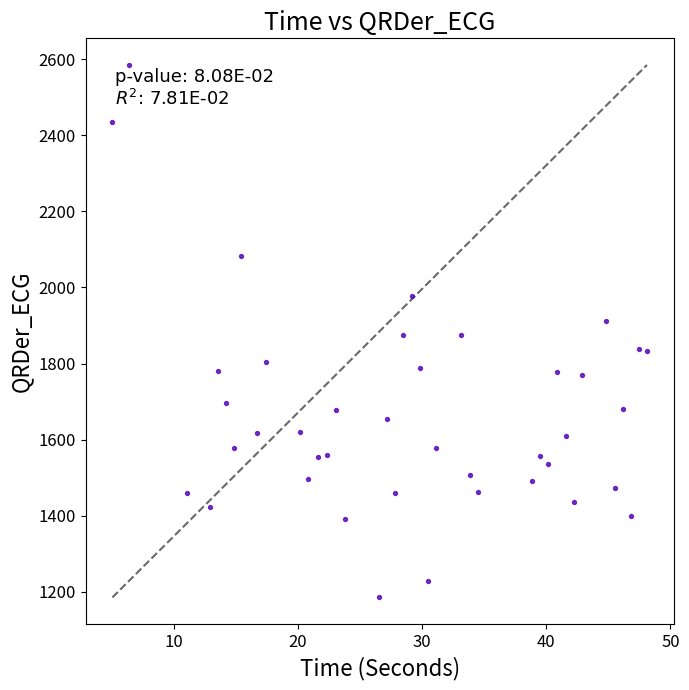

What is the range of Y values (max minus min)?

1399.6